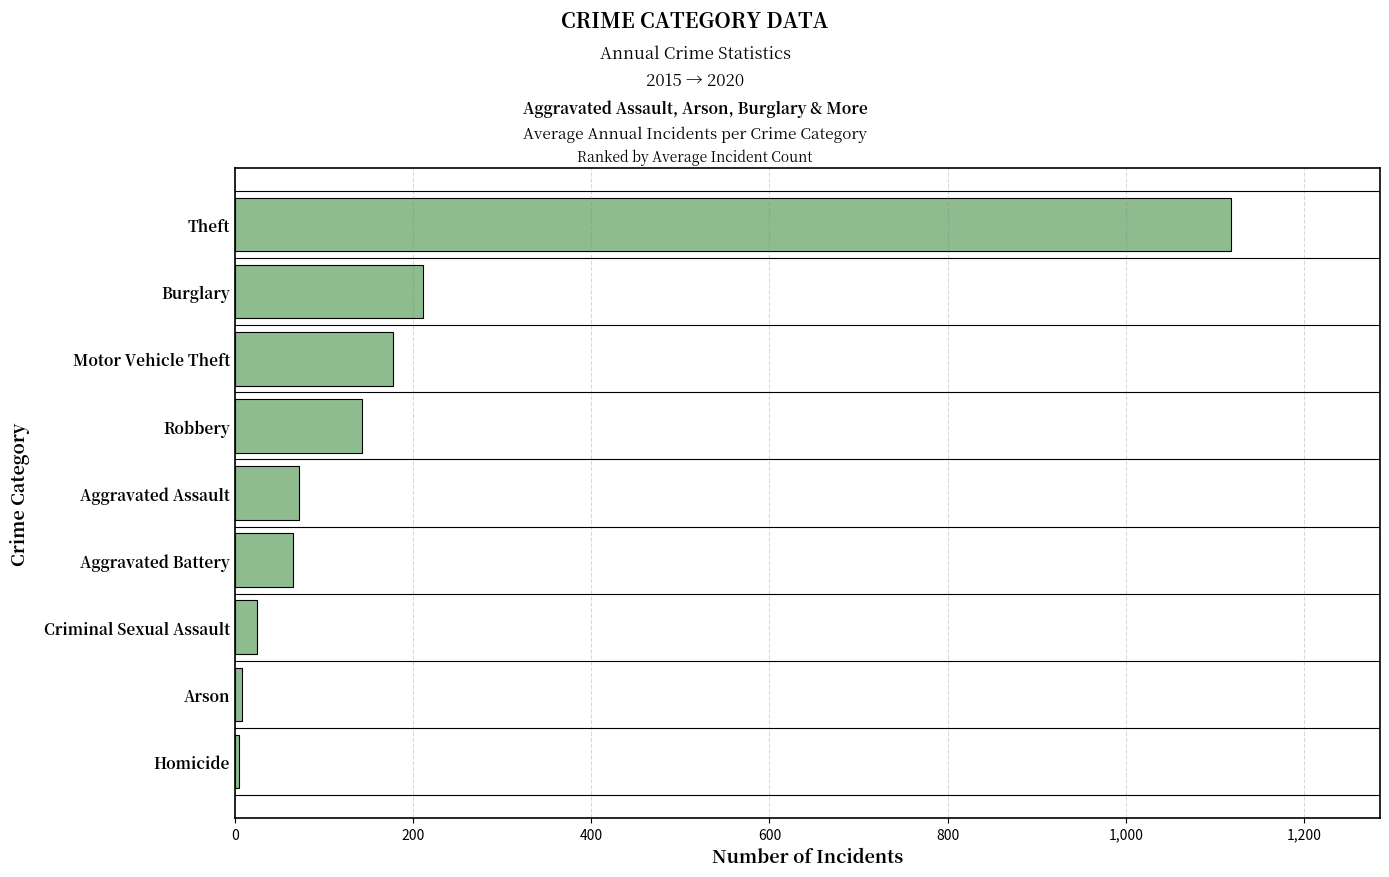

What is the greatest value displayed?

1117.7